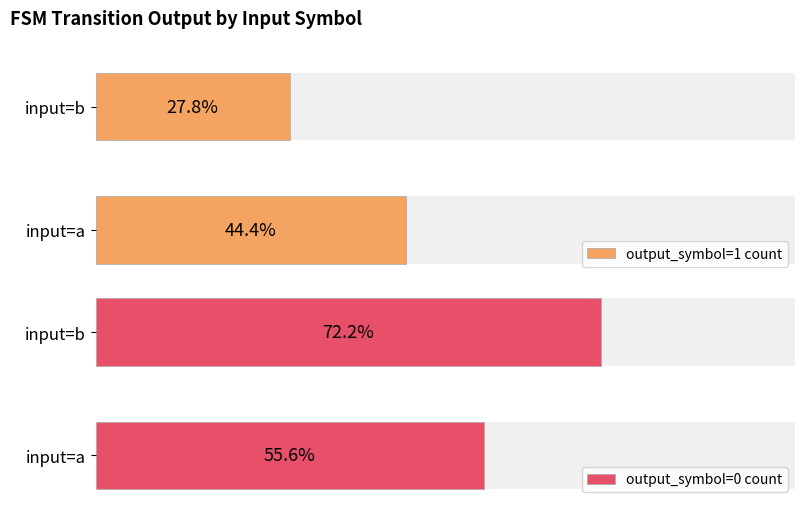

What is the difference between the maximum and minimum values in the output_symbol=1 count series?

3